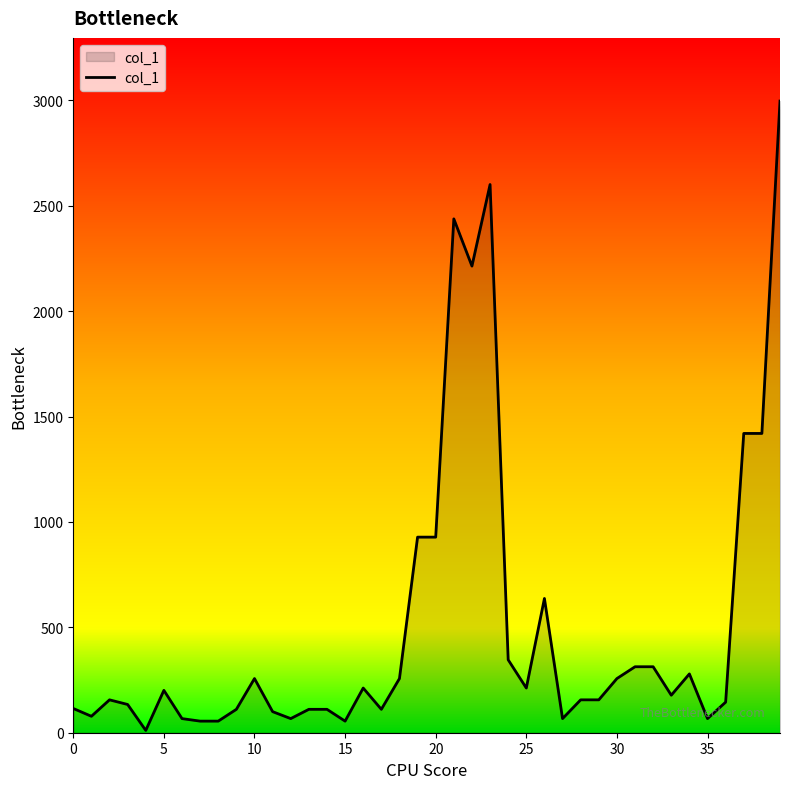

What is the greatest value displayed?

2997